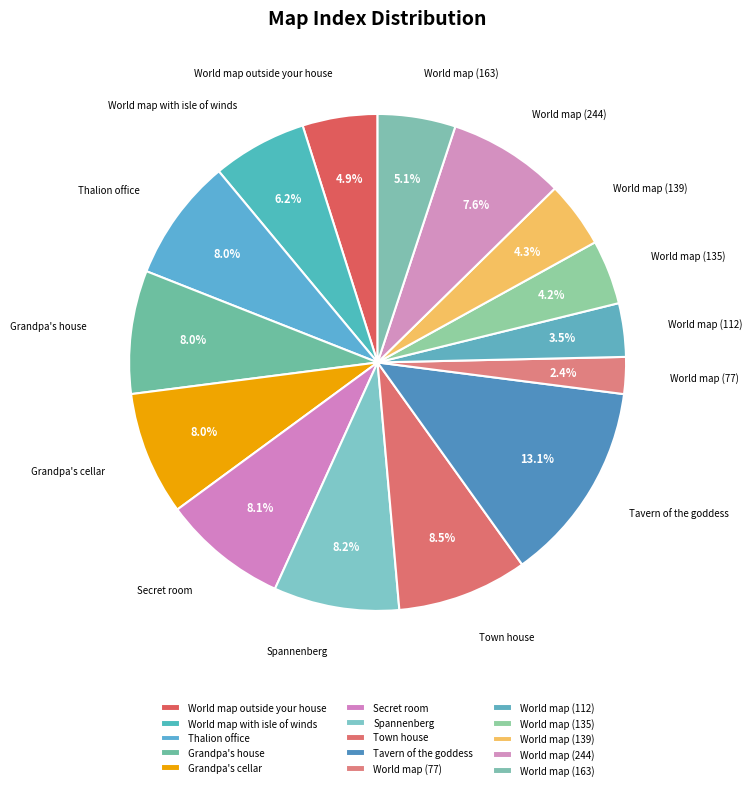

Is there a majority slice in this chart?

No